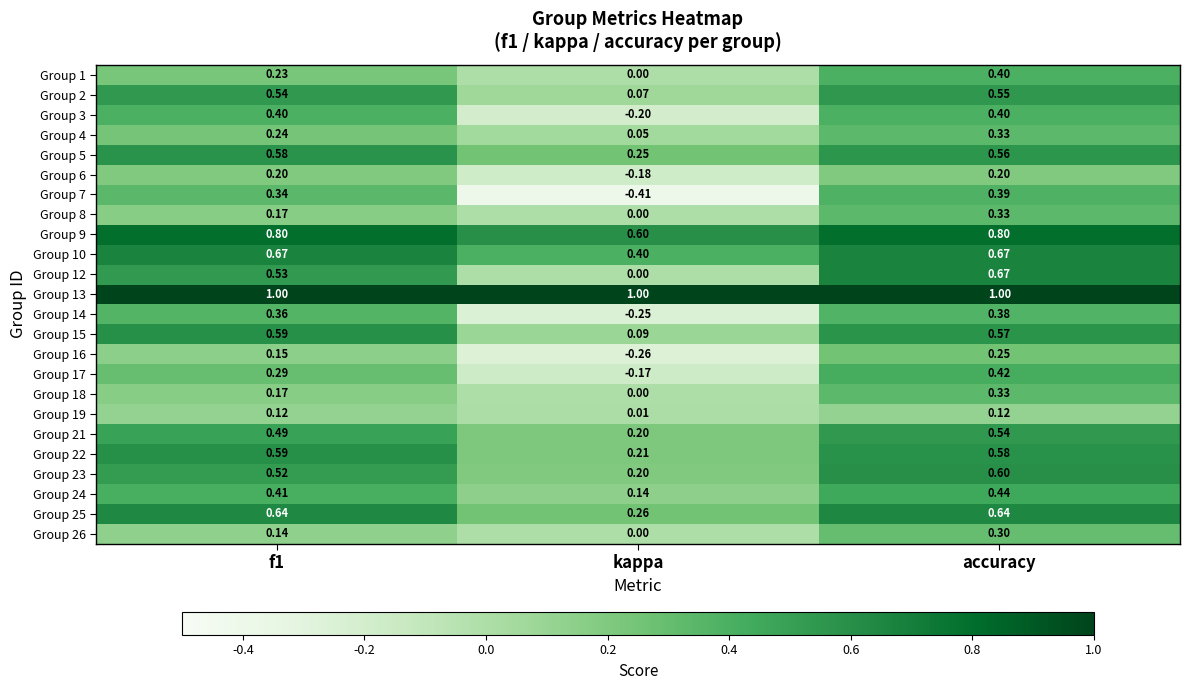

How many categories are shown in the chart?

3